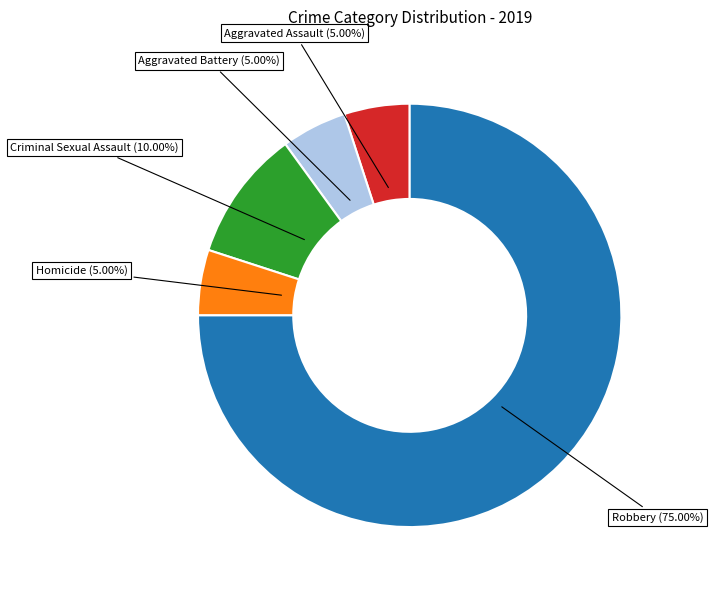

True or false: Homicide accounts for 16% of the total.

False